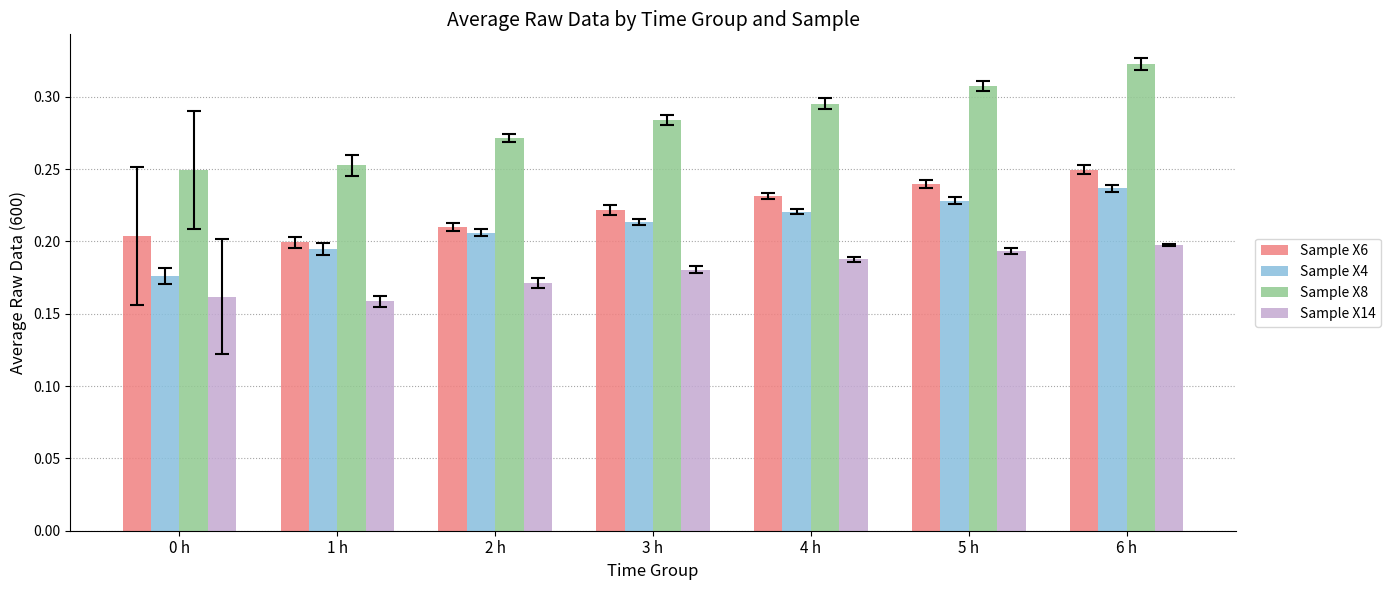

Which category has the highest value across all series?

6 h